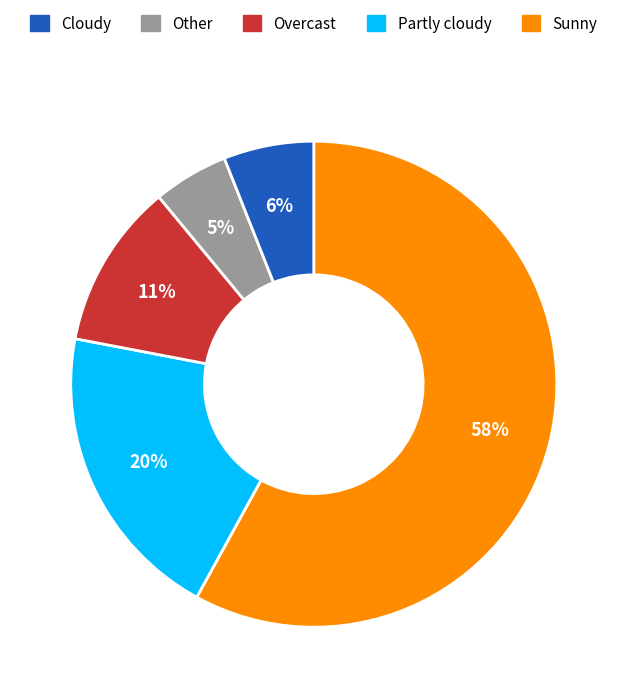

Is there any slice that represents more than half of the pie?

Yes